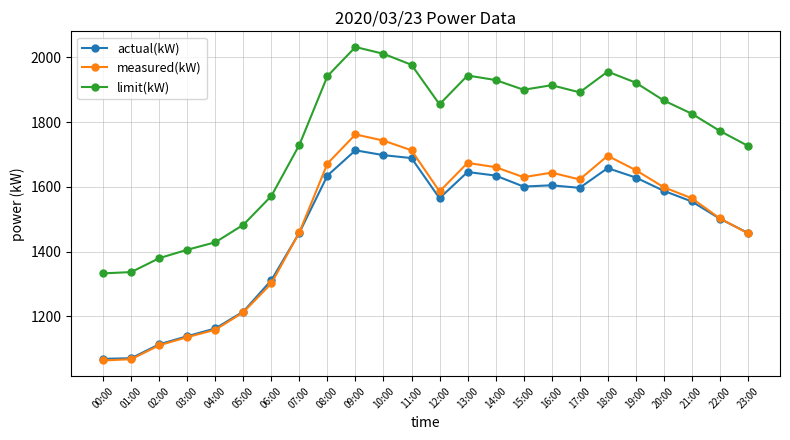

How many lines are shown in the chart?

3